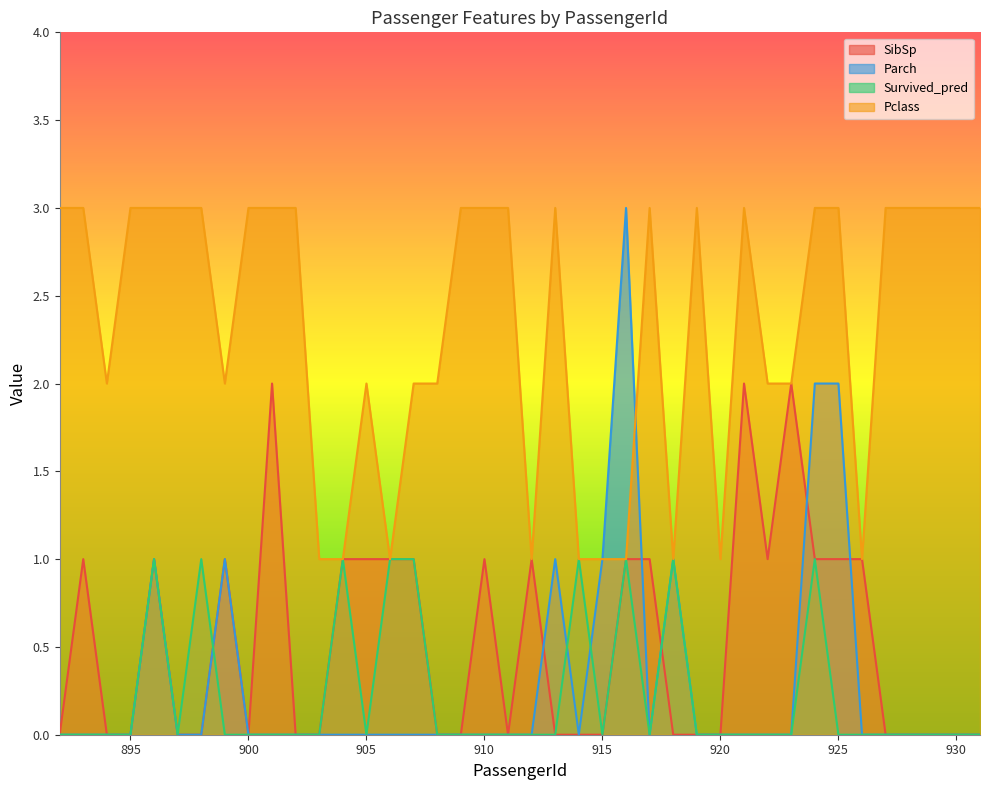

What are all the series names shown in the legend?

SibSp, Parch, Survived_pred, Pclass